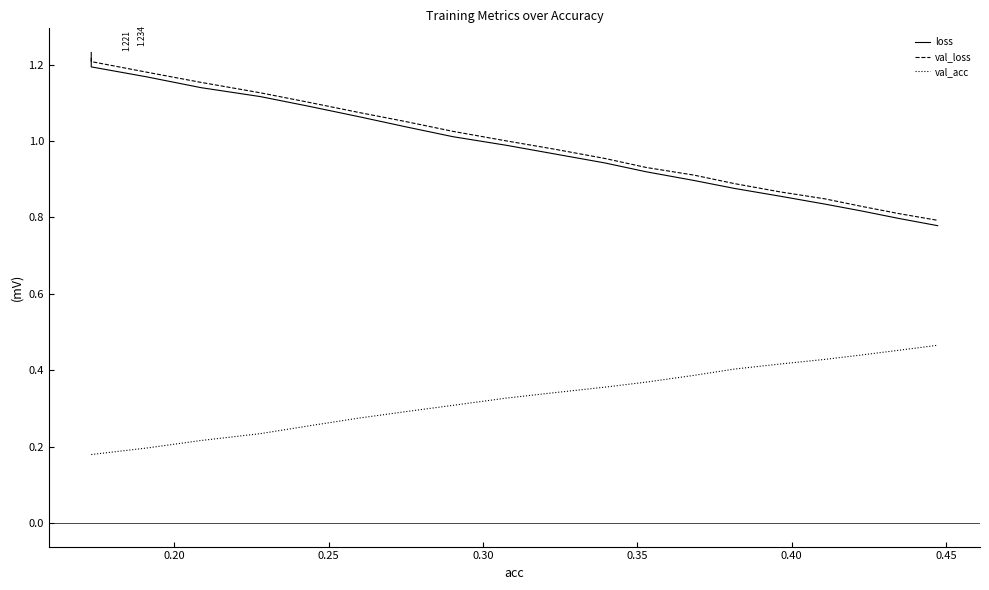

How many data points does each series have?

20